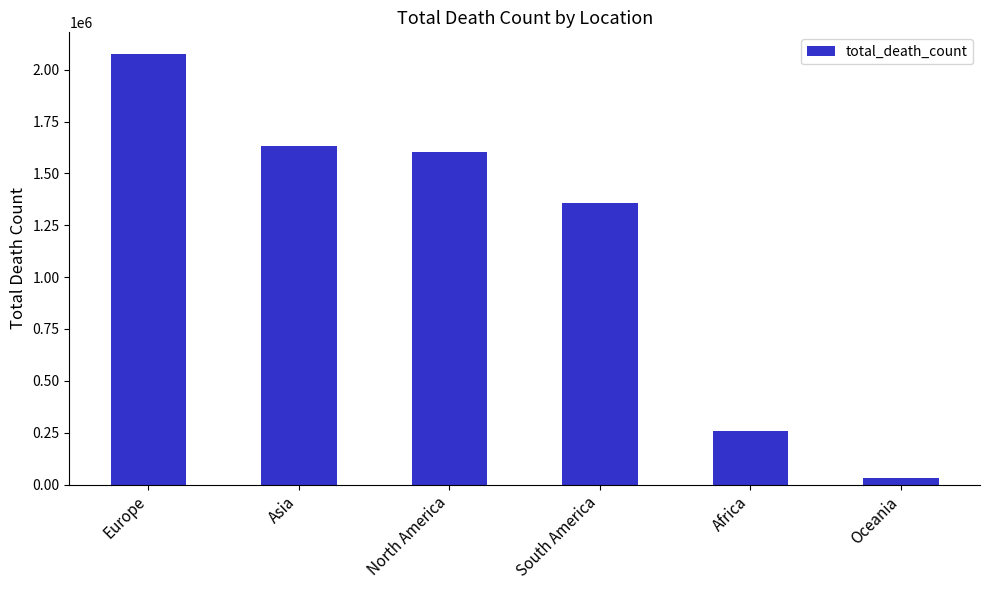

Reading right to left, extract all data points from this chart.

Oceania=29527	Africa=259009	South America=1356370	North America=1602995	Asia=1632724	Europe=2076573